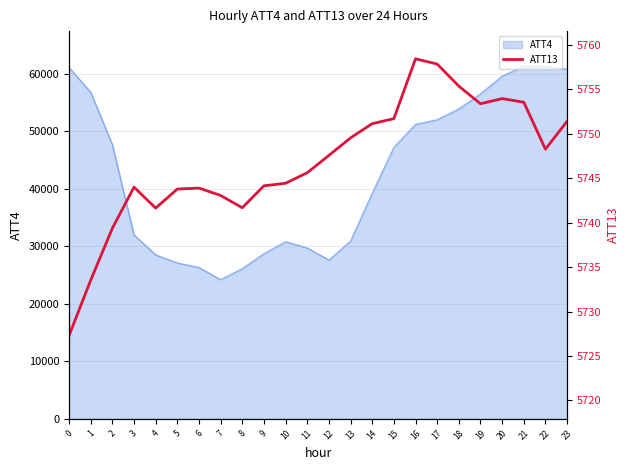

How many data points are less than 5747?

12